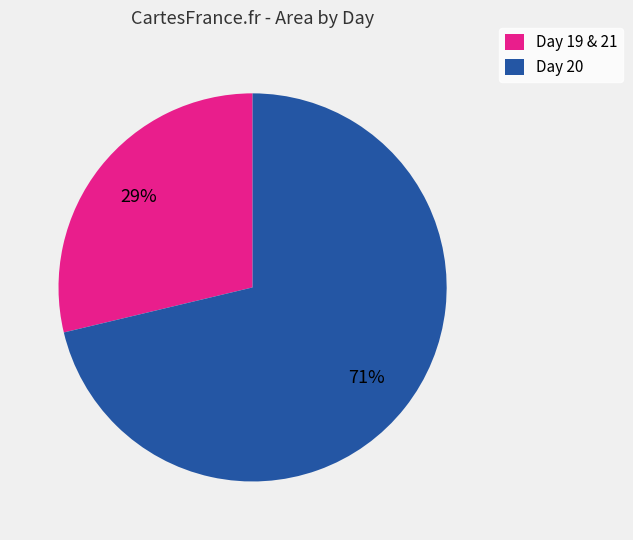

Do Day 19 & 21 and Day 20 together represent more than half of the pie?

Yes